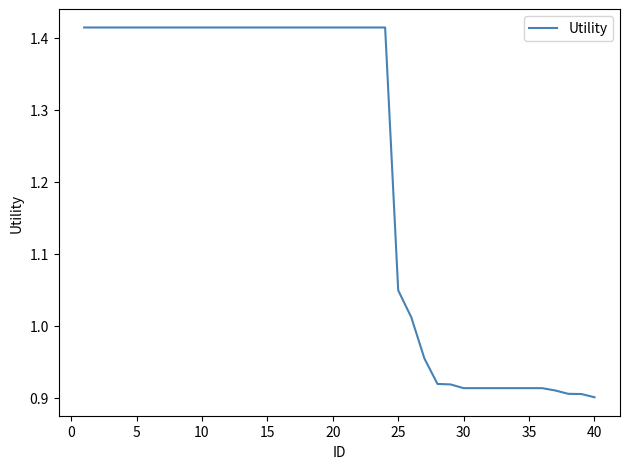

How many values are below 1?

14